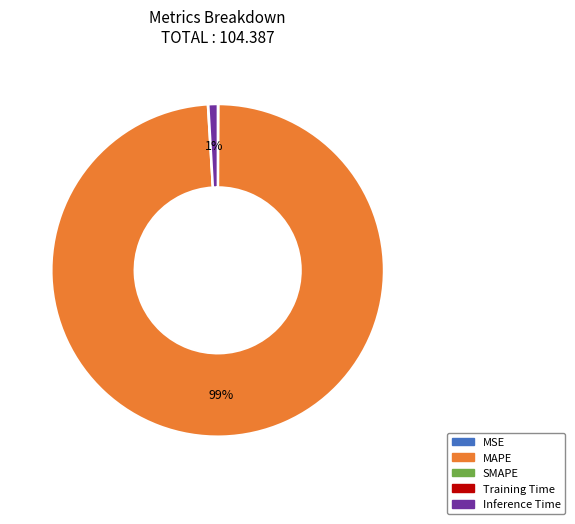

To the nearest percent, what is the average slice percentage?

25%